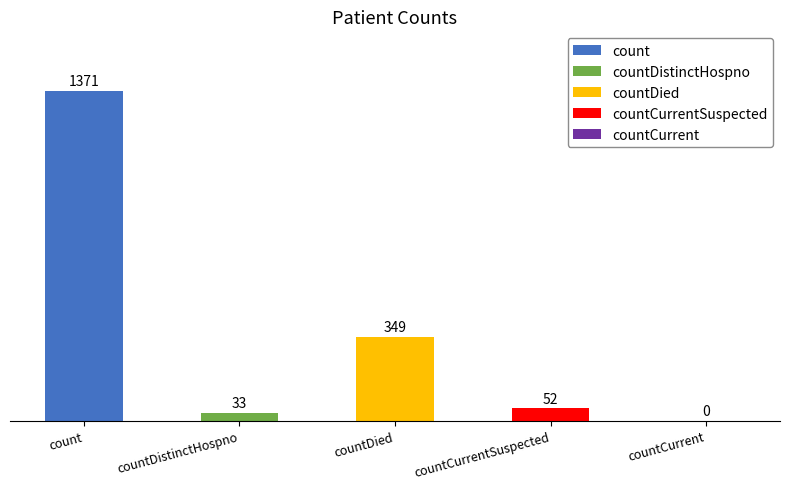

How many values are above zero?

4